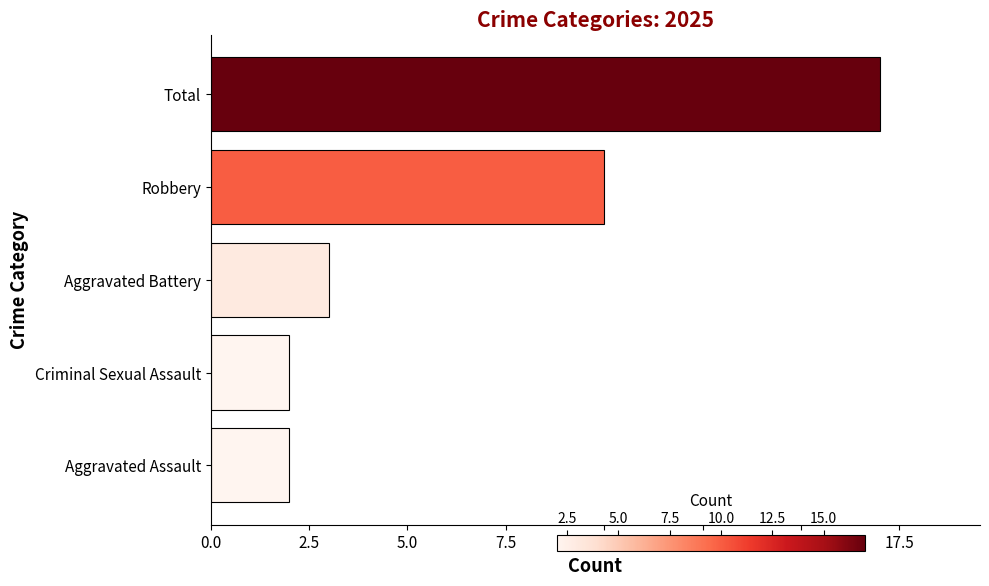

Which label corresponds to the largest value in the chart?

Total